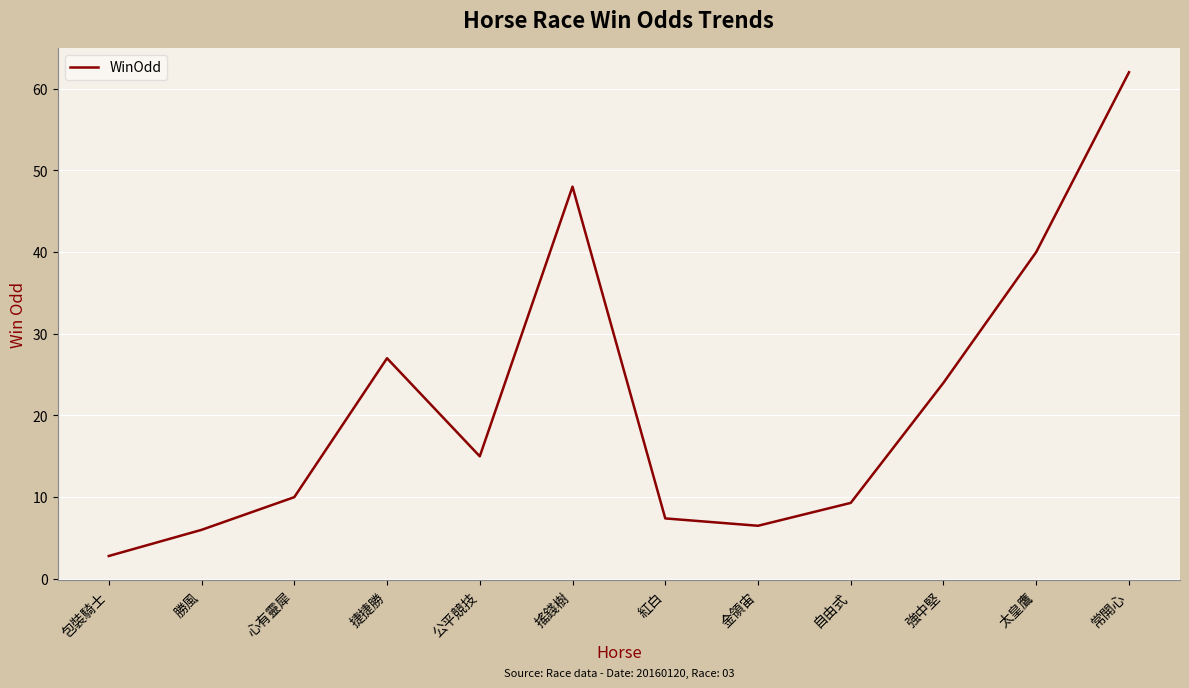

What is the ratio of the value at 捷捷勝 to the value at 公平競技?

1.8